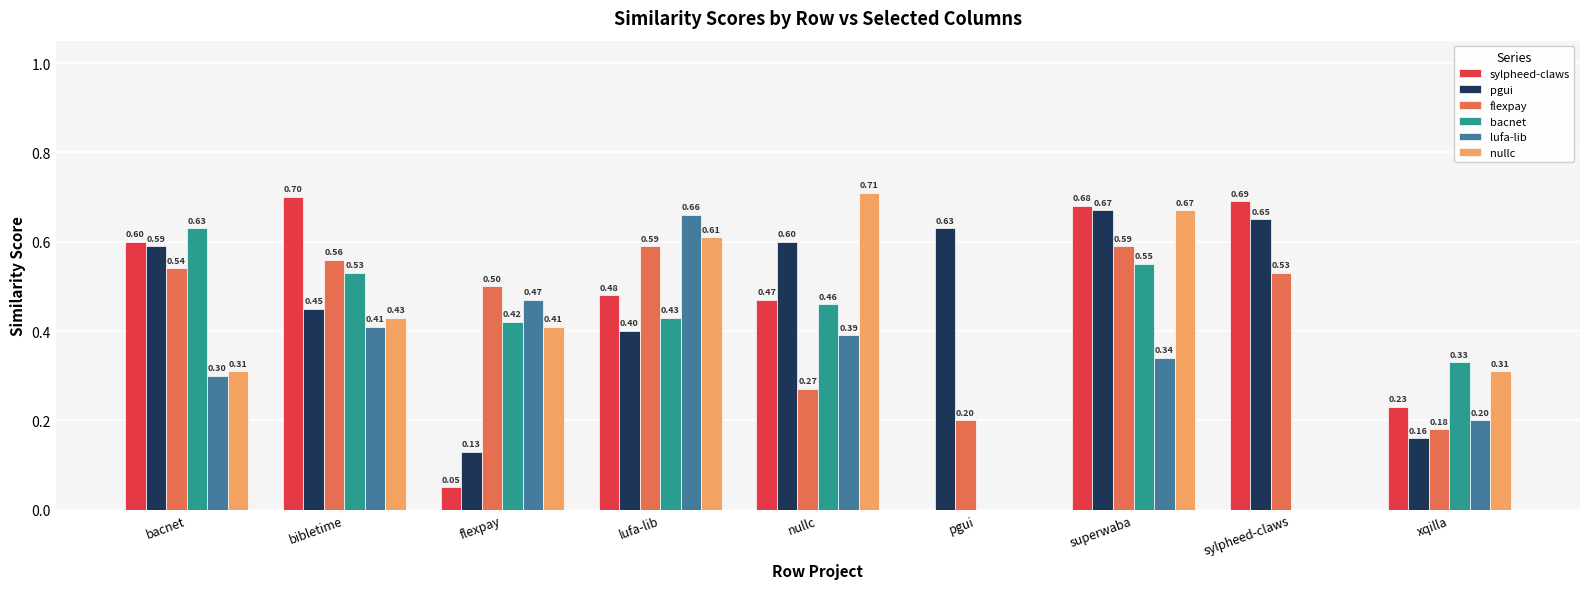

Is the value of bacnet at nullc greater than the value of lufa-lib at bibletime?

Yes